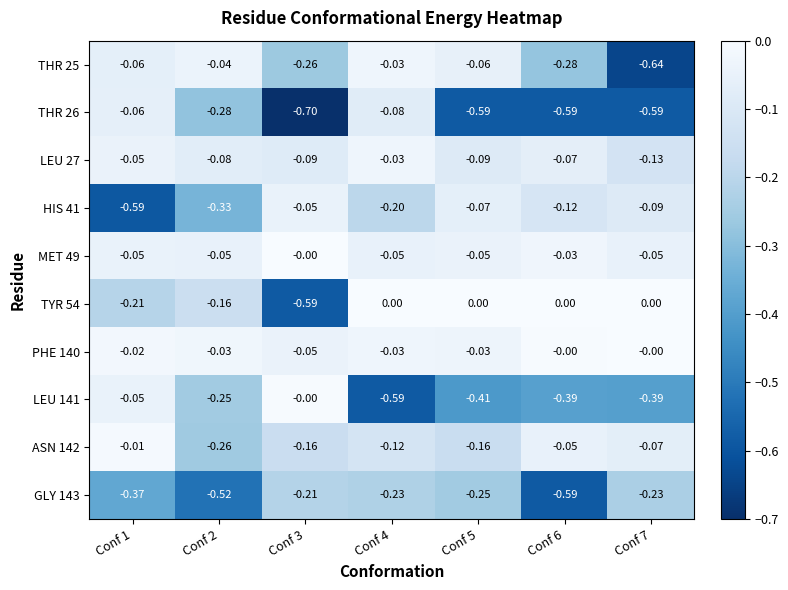

Between Conf 2 and Conf 5, which series saw the biggest shift?

THR 26